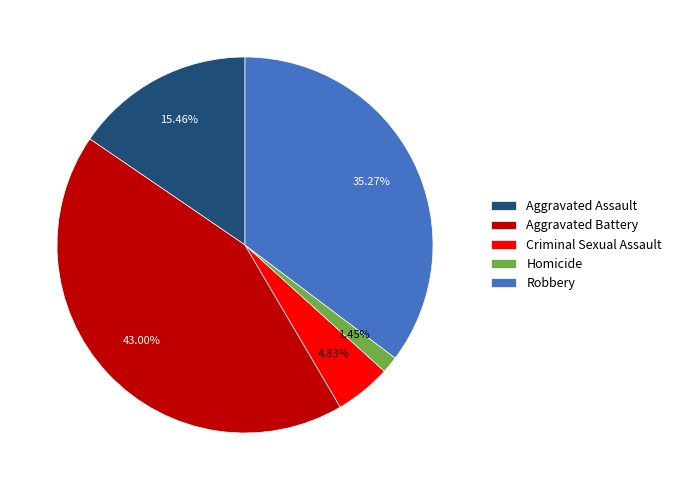

How many slices are in this pie chart?

5